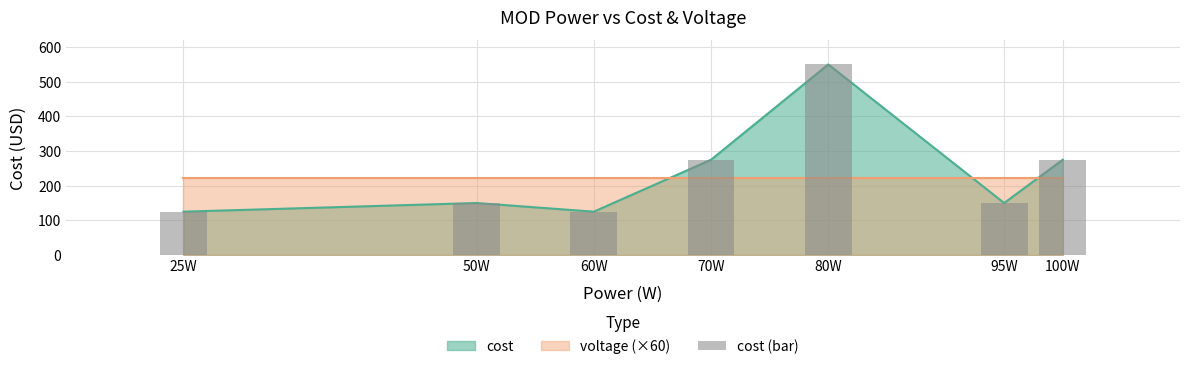

Are the bars horizontal?

No